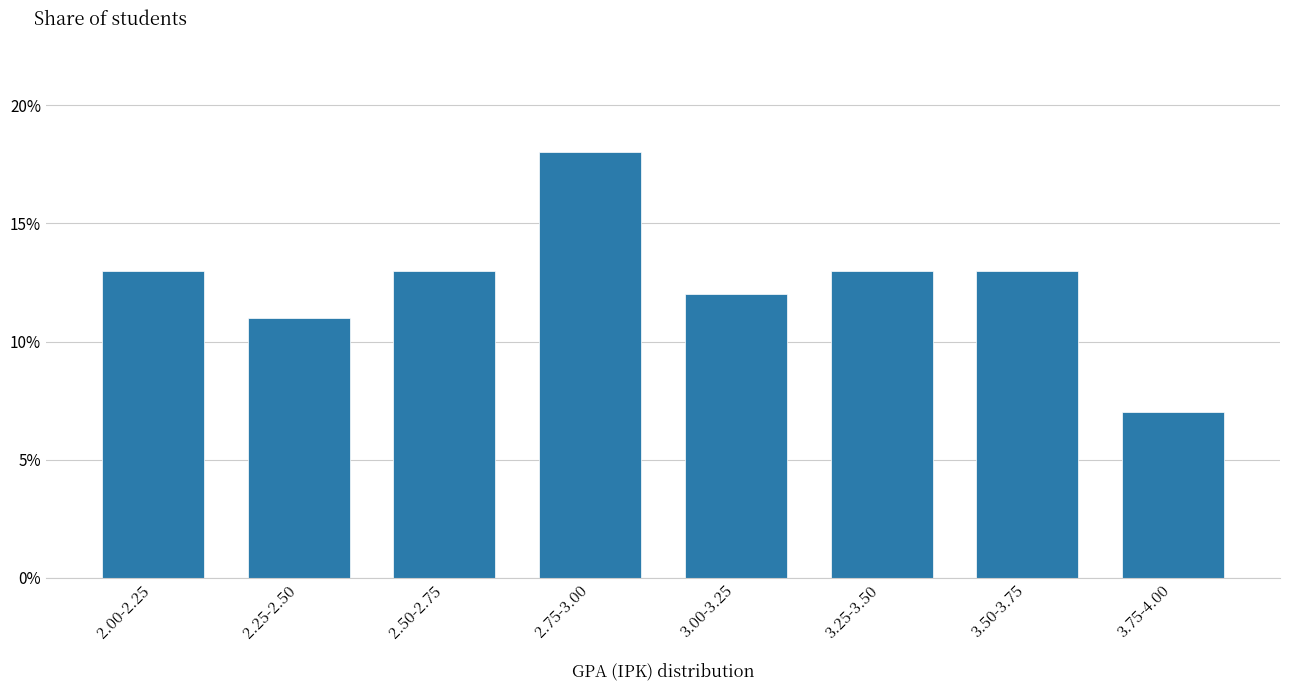

Does the chart contain any negative values?

No